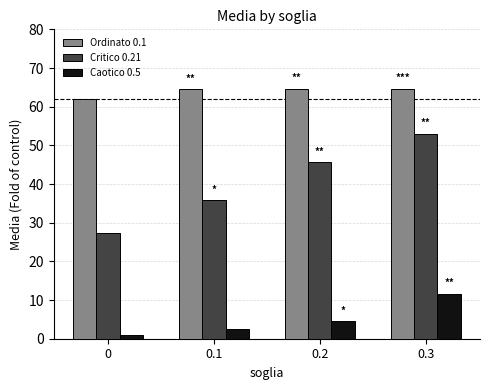

List the series in order of their peak value, highest first.

Ordinato 0.1, Critico 0.21, Caotico 0.5